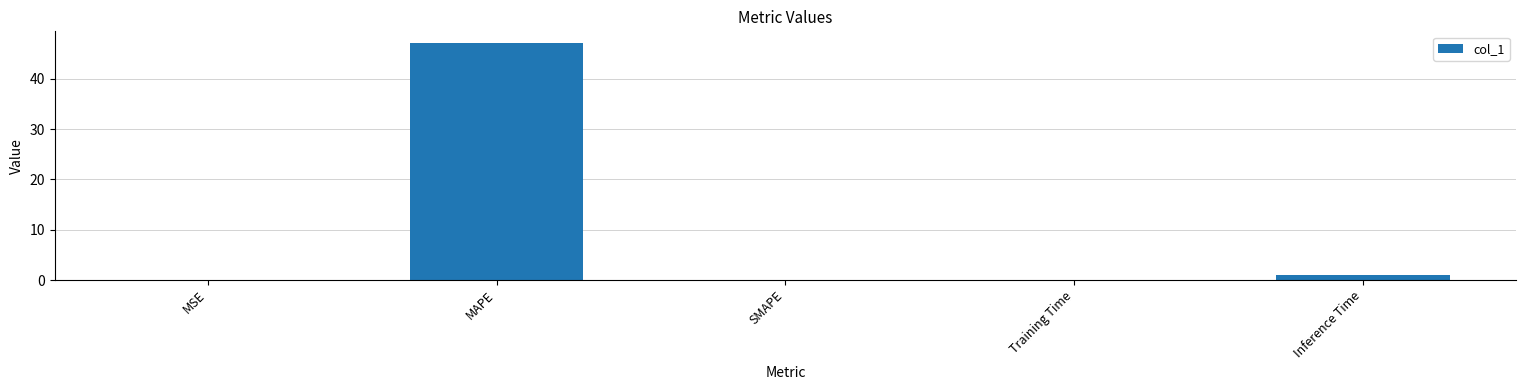

The value at SMAPE is -17.6. True or false?

False